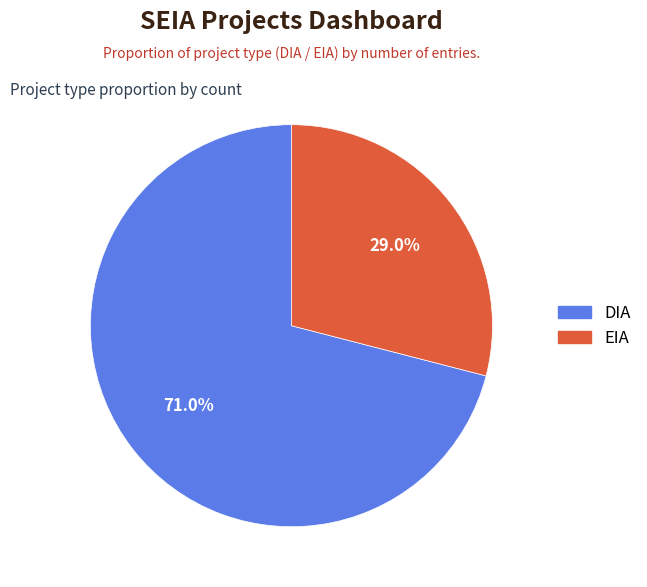

To the nearest percent, what percentage of the pie is EIA?

29%